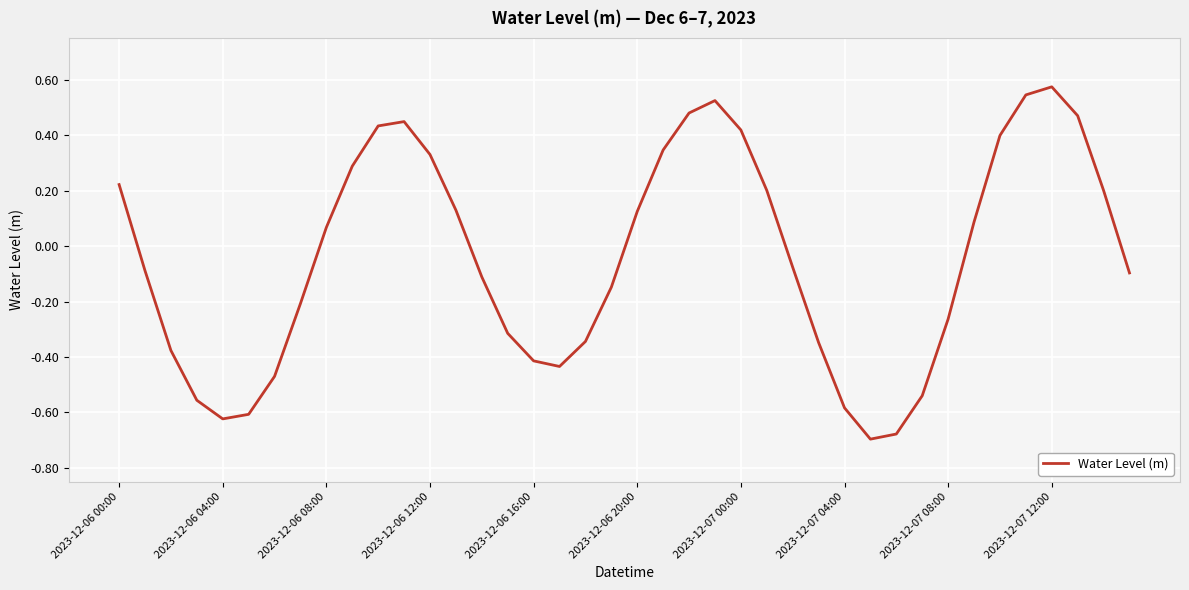

What is the difference between the maximum and minimum values?

1.3